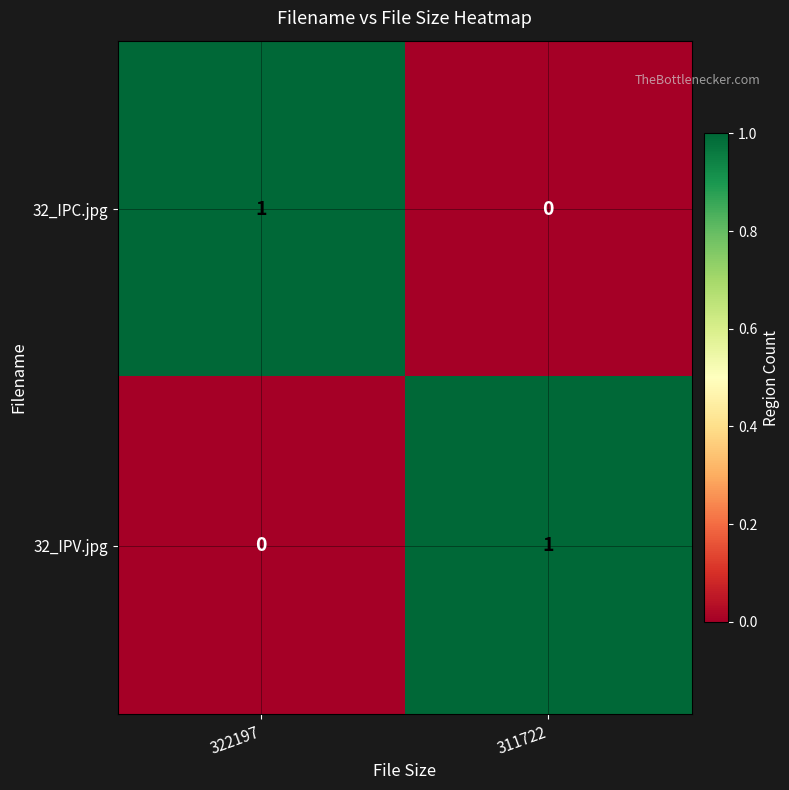

At how many categories does at least one series exceed 0?

2